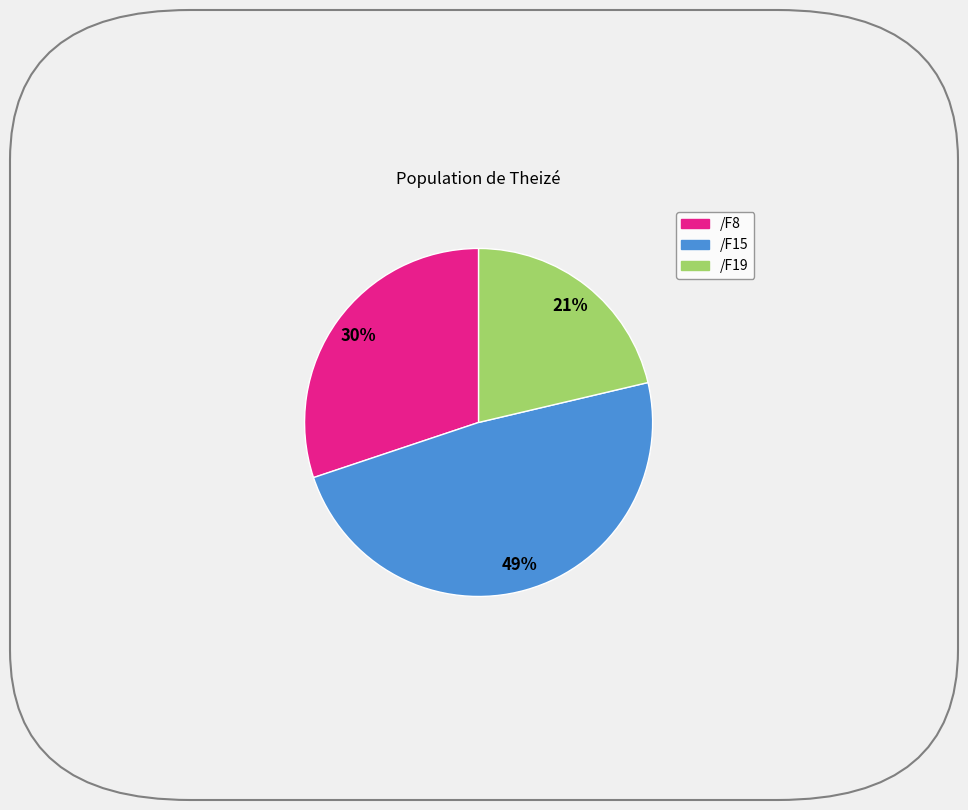

Is there a majority slice in this chart?

No